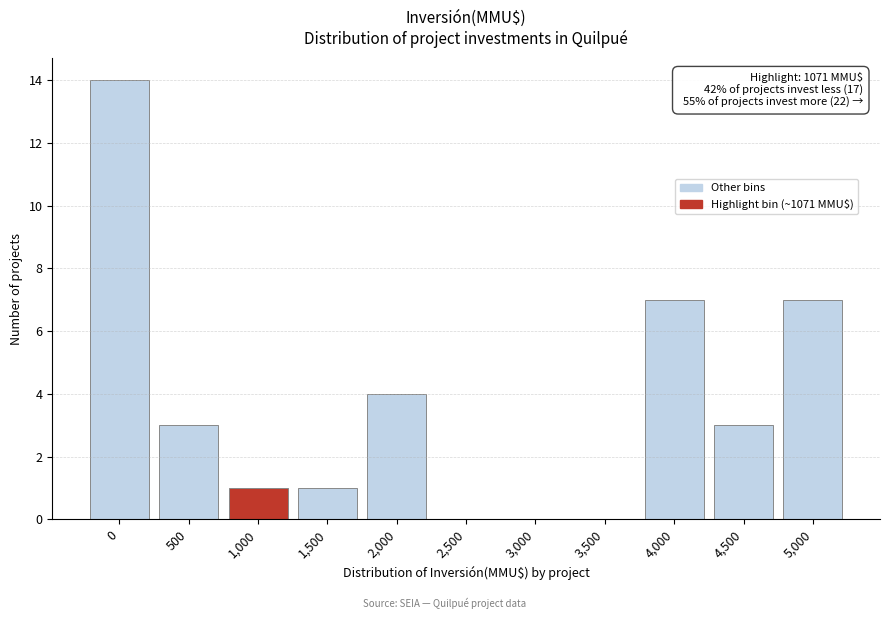

Reading left to right, extract all data points from this chart.

0=14	500=3	1,000=1	1,500=1	2,000=4	2,500=0	3,000=0	3,500=0	4,000=7	4,500=3	5,000=7